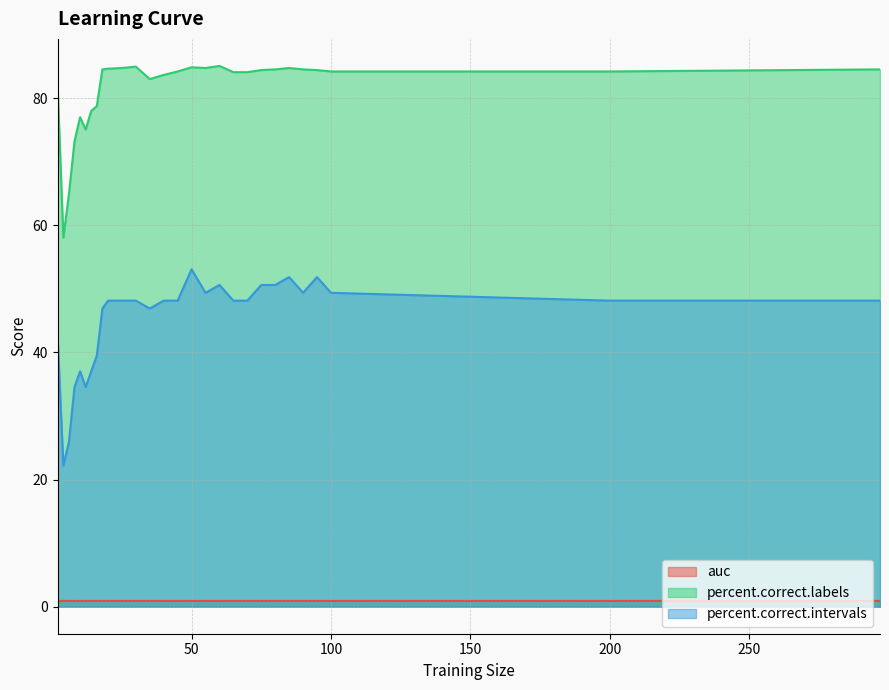

Rank the series by their maximum value, from highest to lowest.

percent.correct.labels, percent.correct.intervals, auc